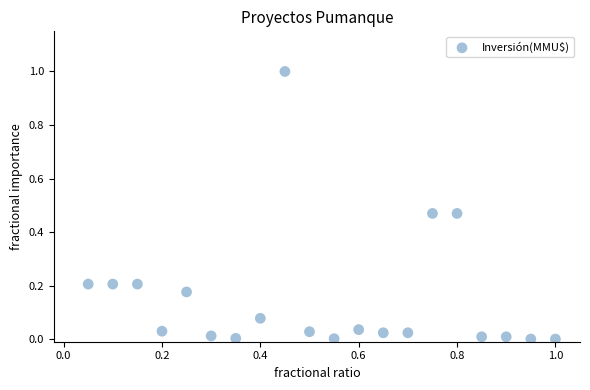

What is the range of X values (max minus min)?

0.9